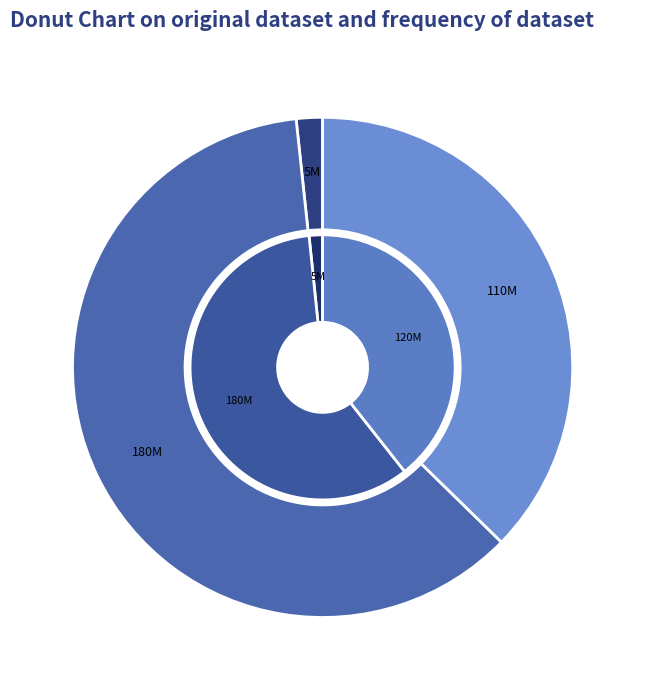

Rank the series at Common stock, shares issued from lowest to highest value.

Jul. 31, 2016, Jul. 31, 2015